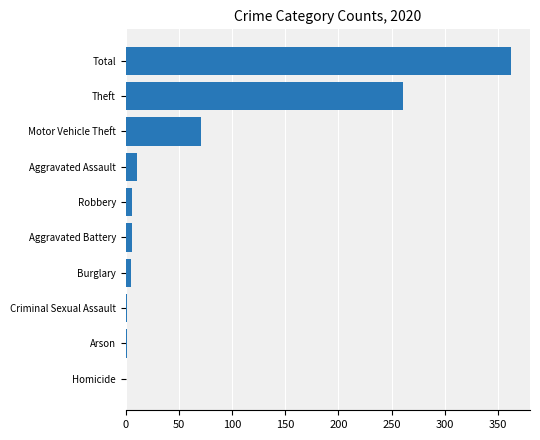

Read the value at Theft.

261